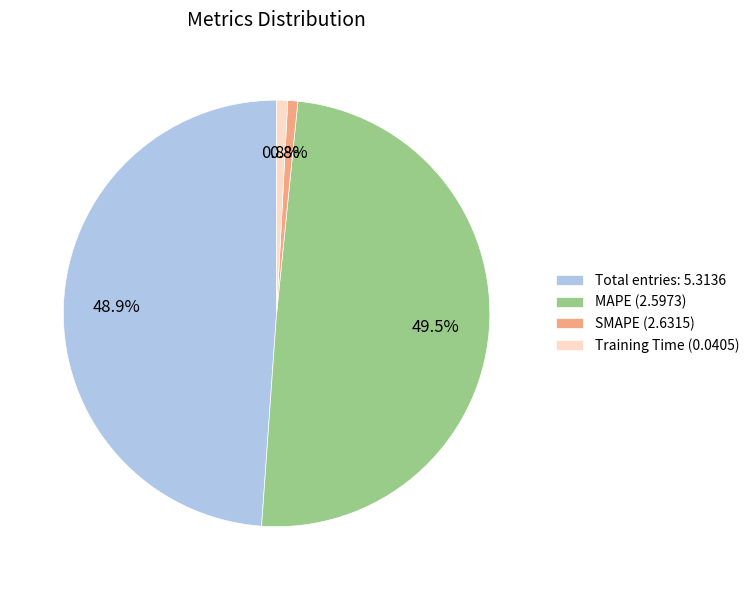

Which has a higher value, SMAPE (2.6315) or Total entries: 5.3136?

Total entries: 5.3136